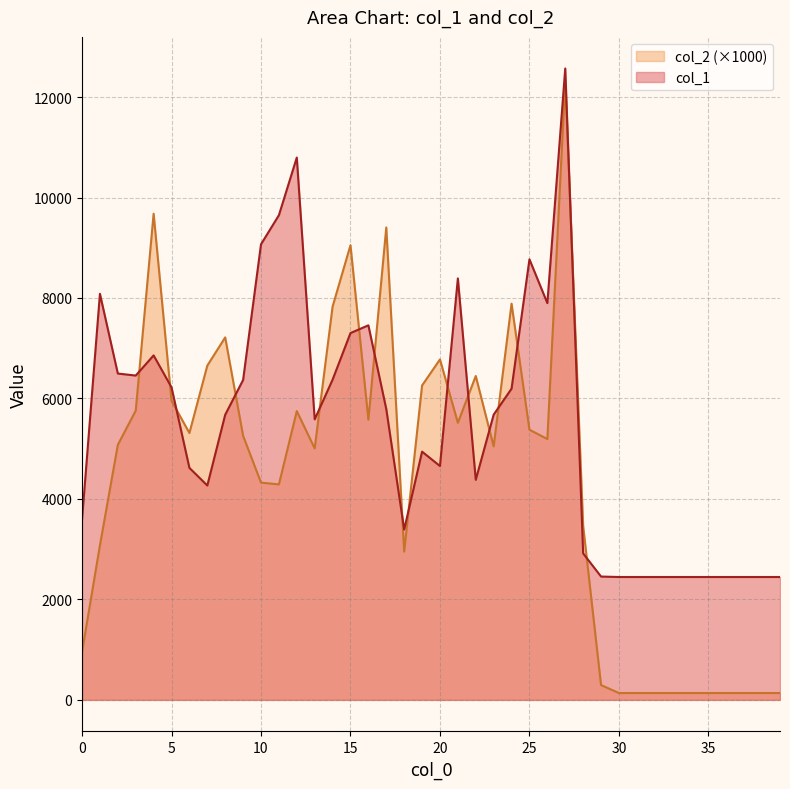

What value does the col_1 series have at 14?

6374.0